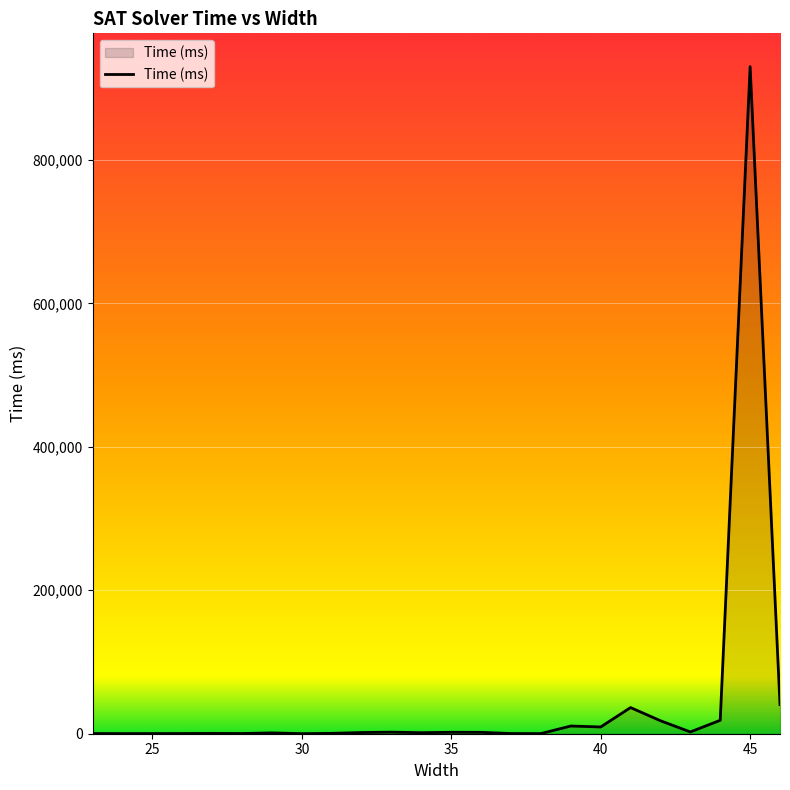

What is the maximum value shown in the chart?

930136